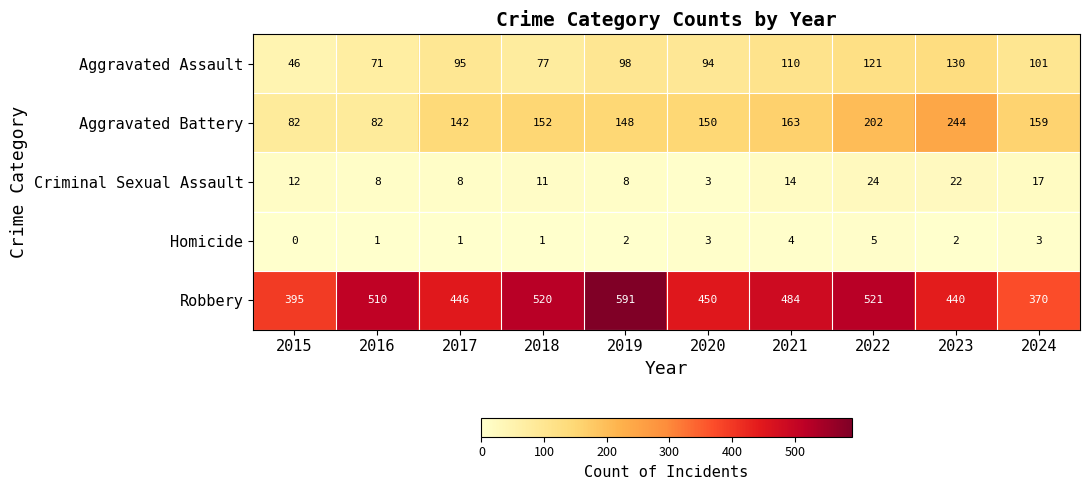

At which category is the sum across all series the highest?

2022